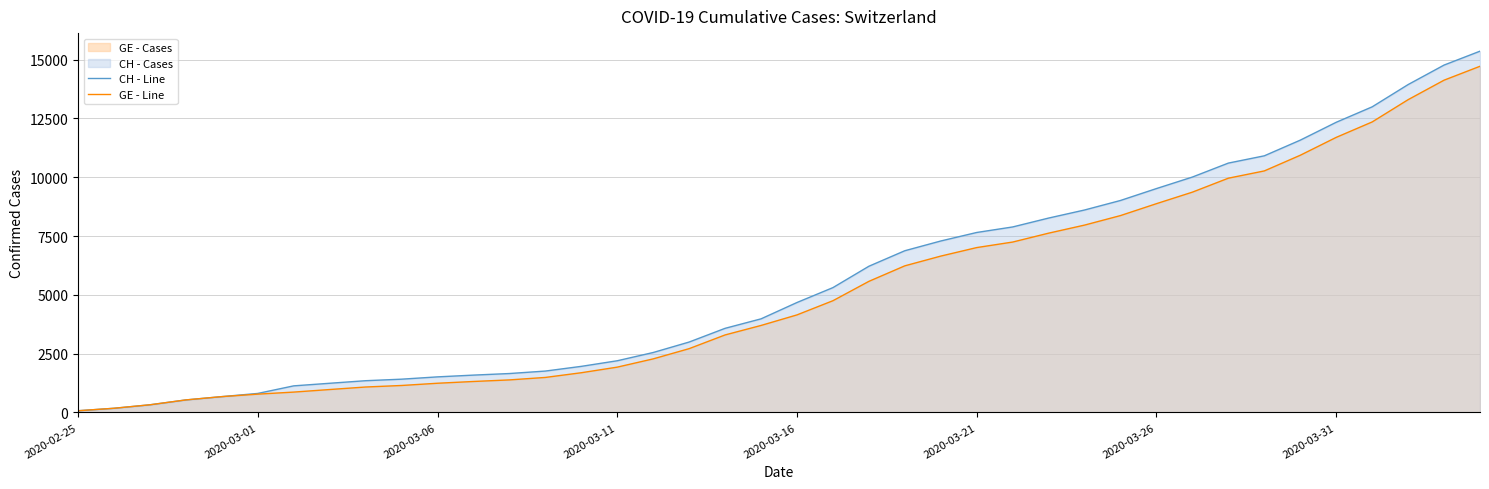

What is the greatest value displayed?

15359